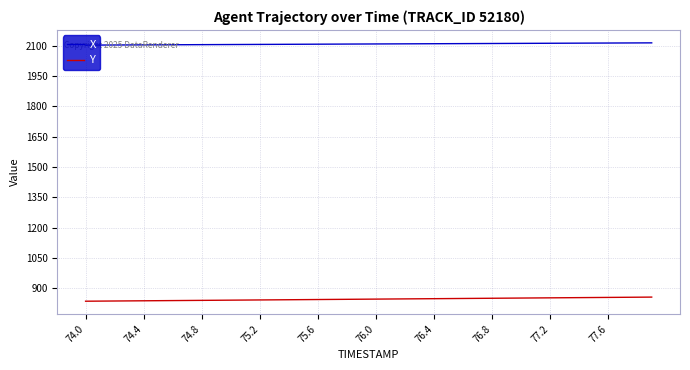

Which series has the largest total across all categories?

X